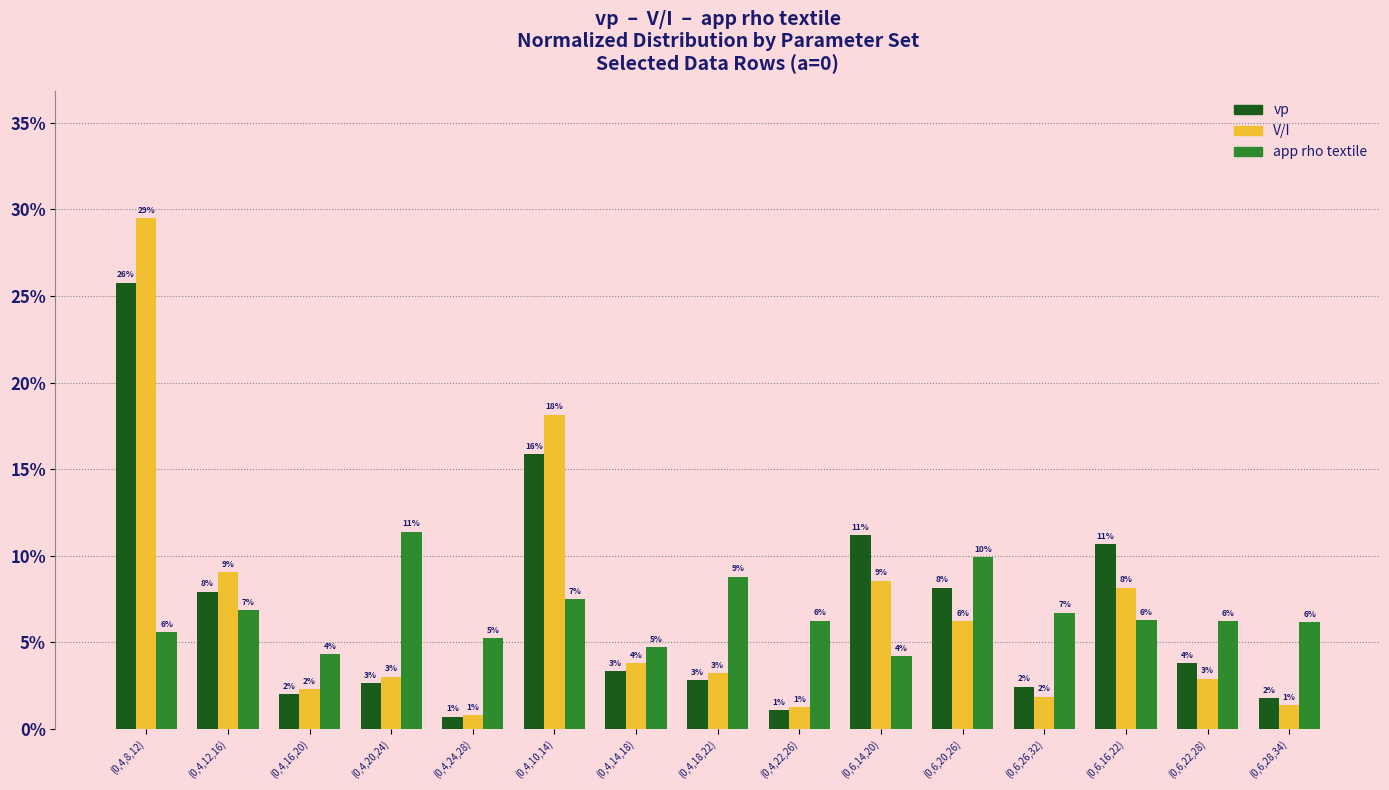

Does the chart contain any negative values?

No